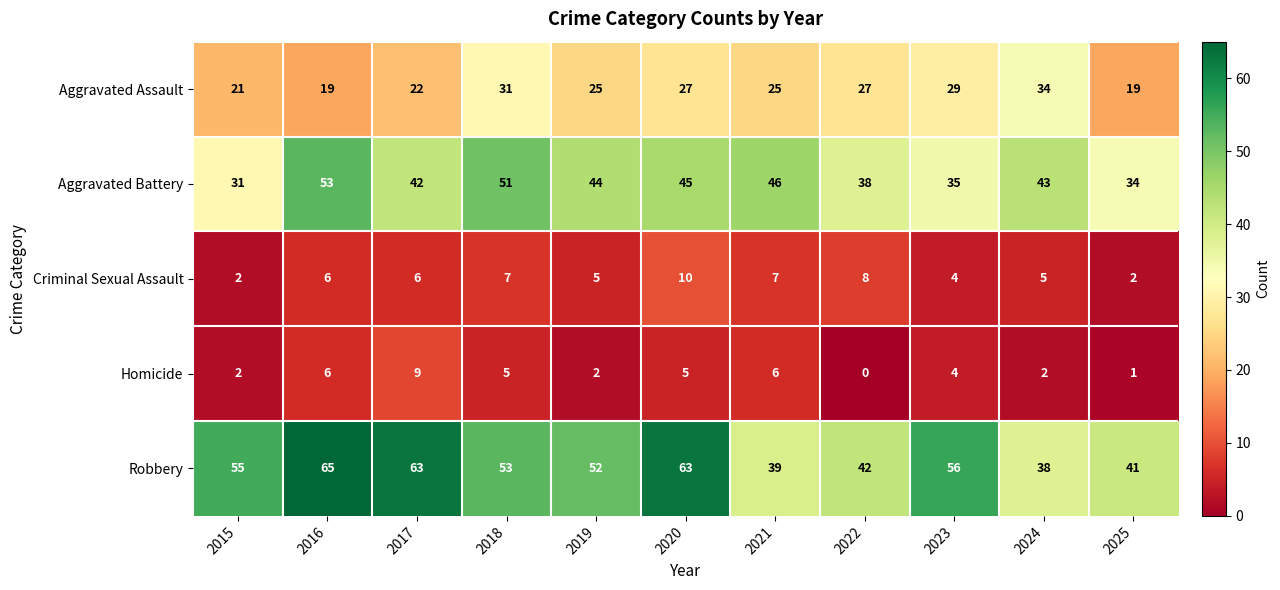

Rank the series at 2022 from lowest to highest value.

Homicide, Criminal Sexual Assault, Aggravated Assault, Aggravated Battery, Robbery